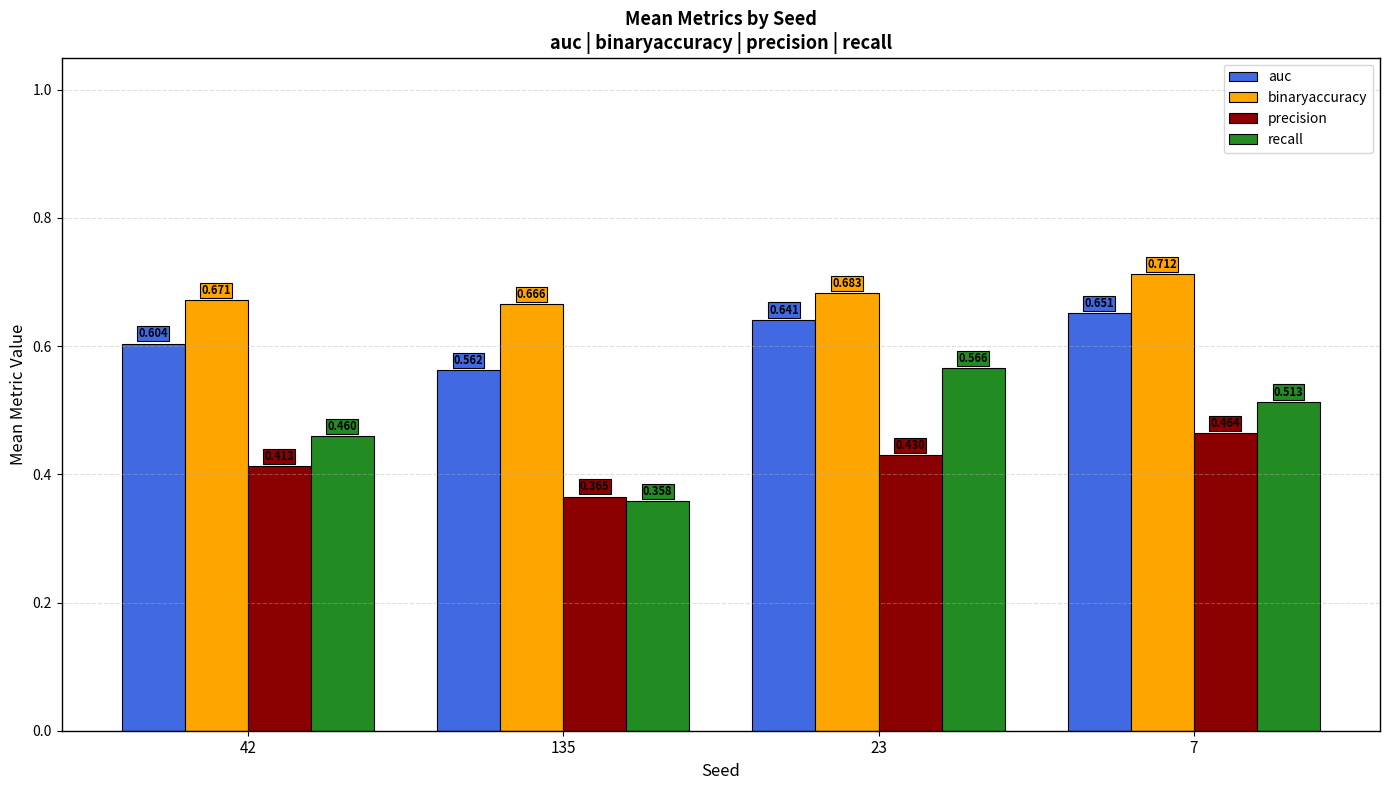

List the series in order of their overall mean, highest first.

binaryaccuracy, auc, recall, precision